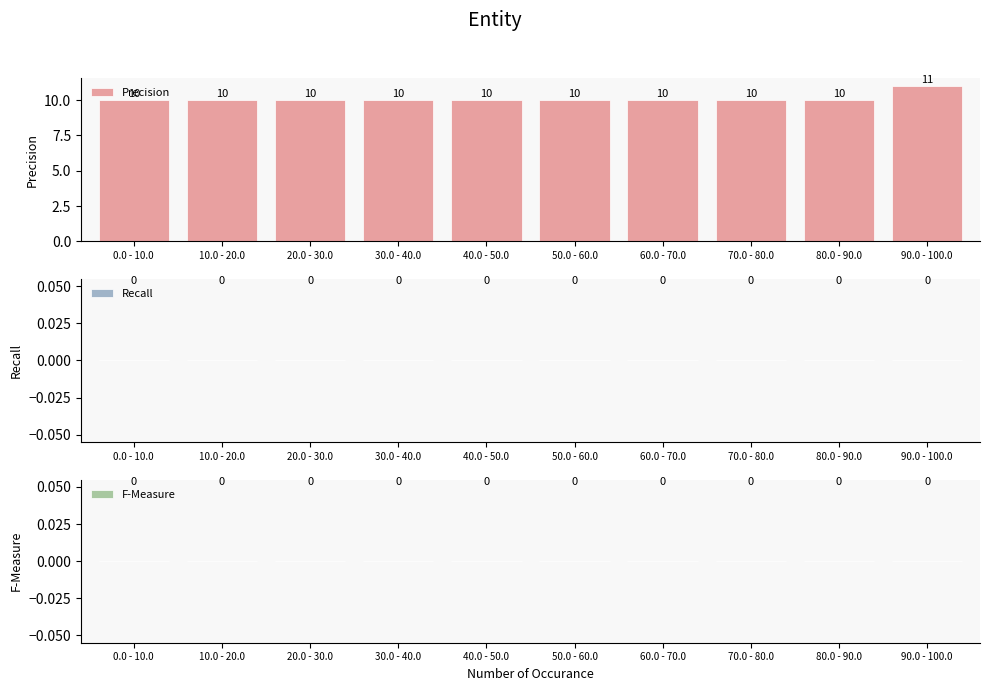

What is the sum of the values at 40.0 - 50.0 and 10.0 - 20.0?

20